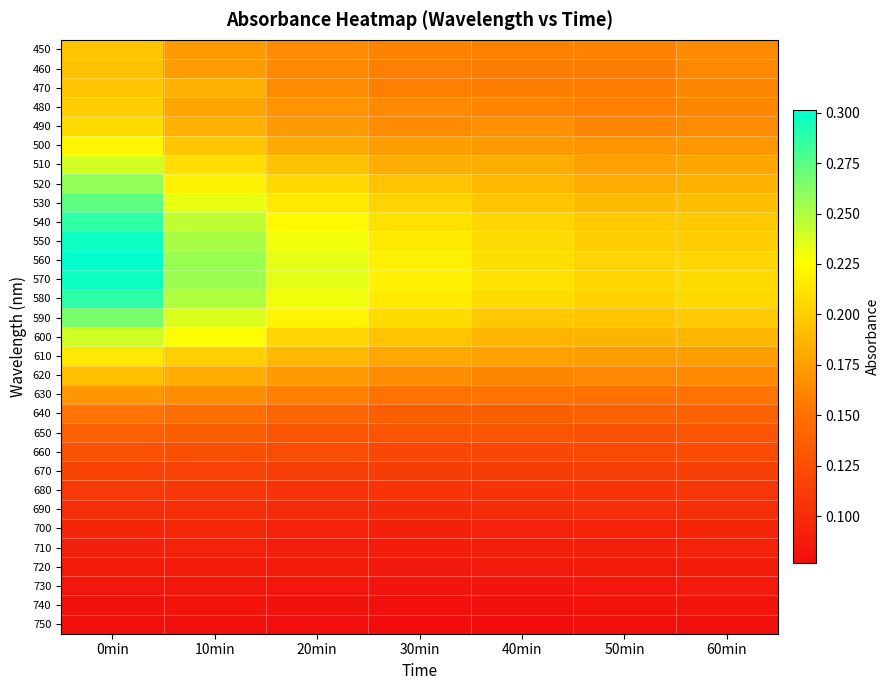

Which series changed the most between 20min and 40min?

560